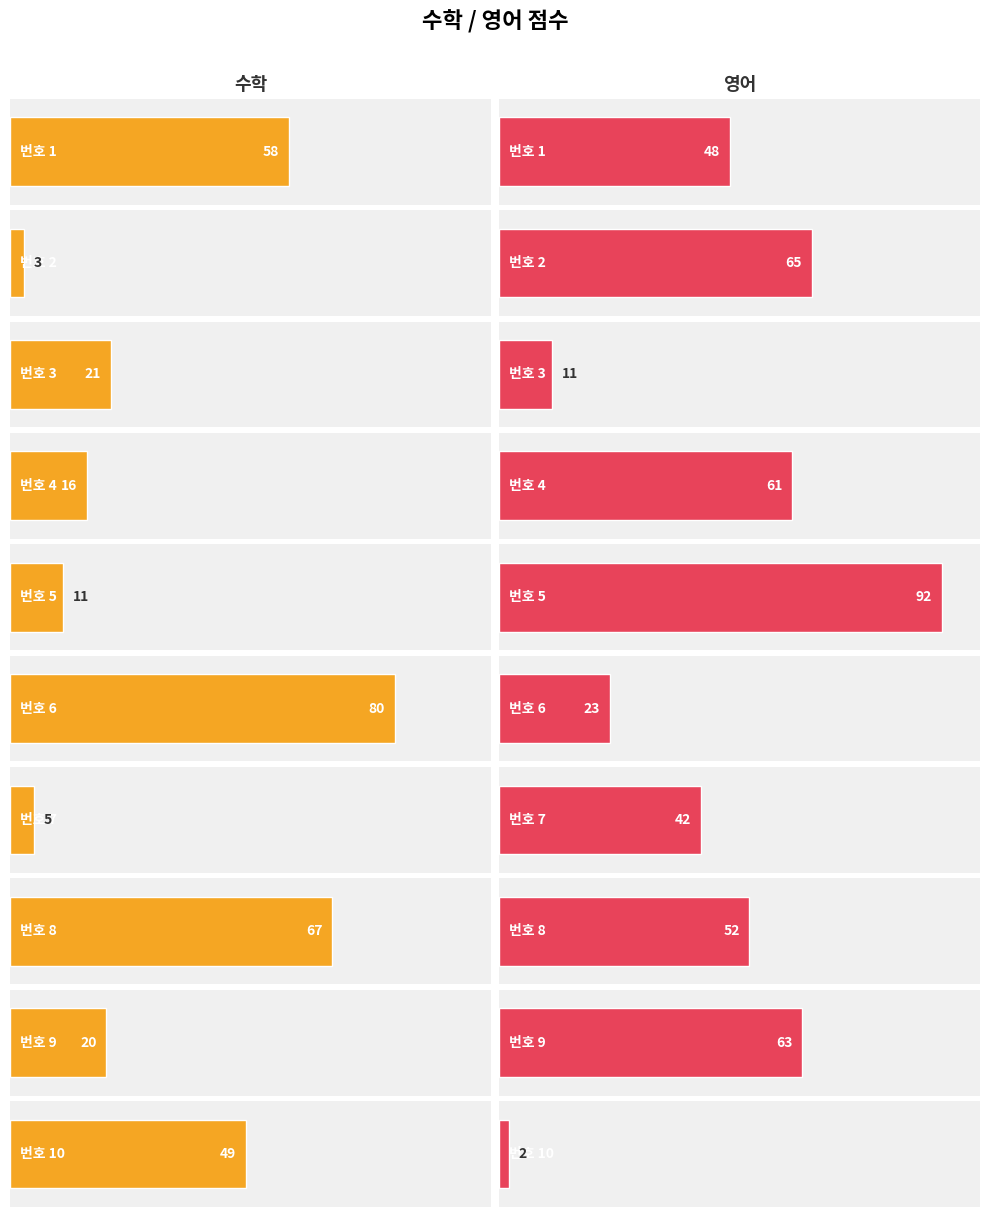

What is the difference between the maximum and minimum values in the 수학 series?

77